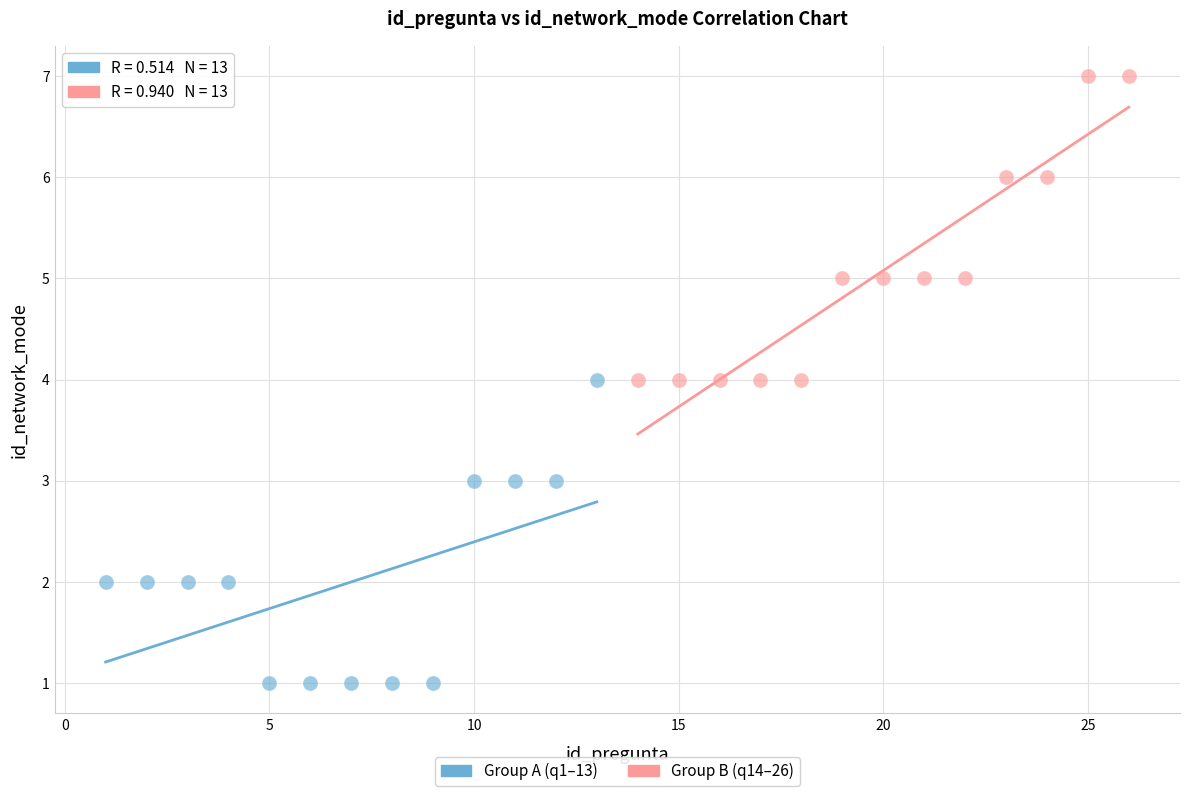

Which series contains the highest Y value?

Group B (q14–26)